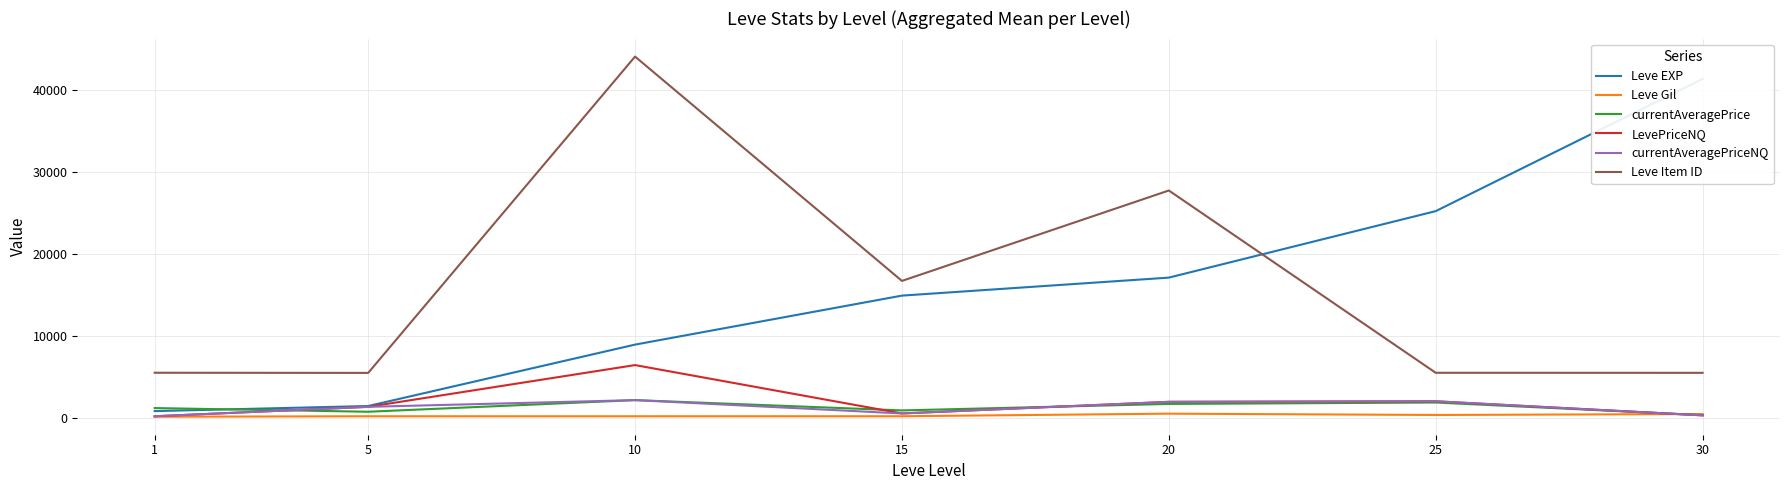

True or false: currentAveragePrice has a value of 1721.1 at 1.

False